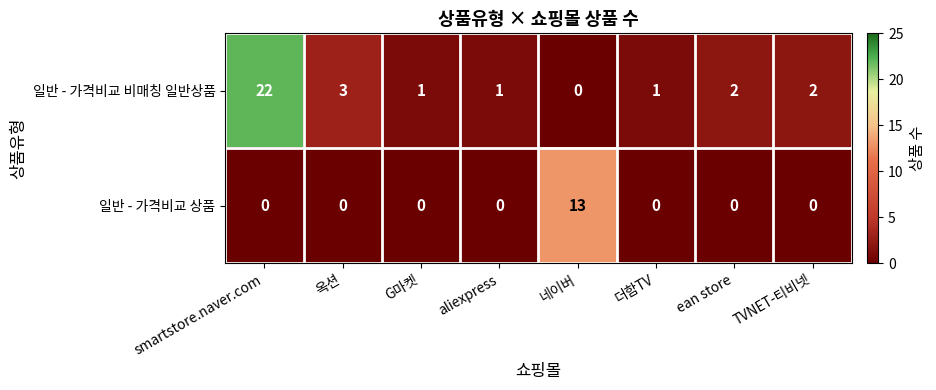

Reading right to left, extract all data points from this chart.

일반 - 가격비교 비매칭 일반상품: 2	2	1	0	1	1	3	22
일반 - 가격비교 상품: 0	0	0	13	0	0	0	0